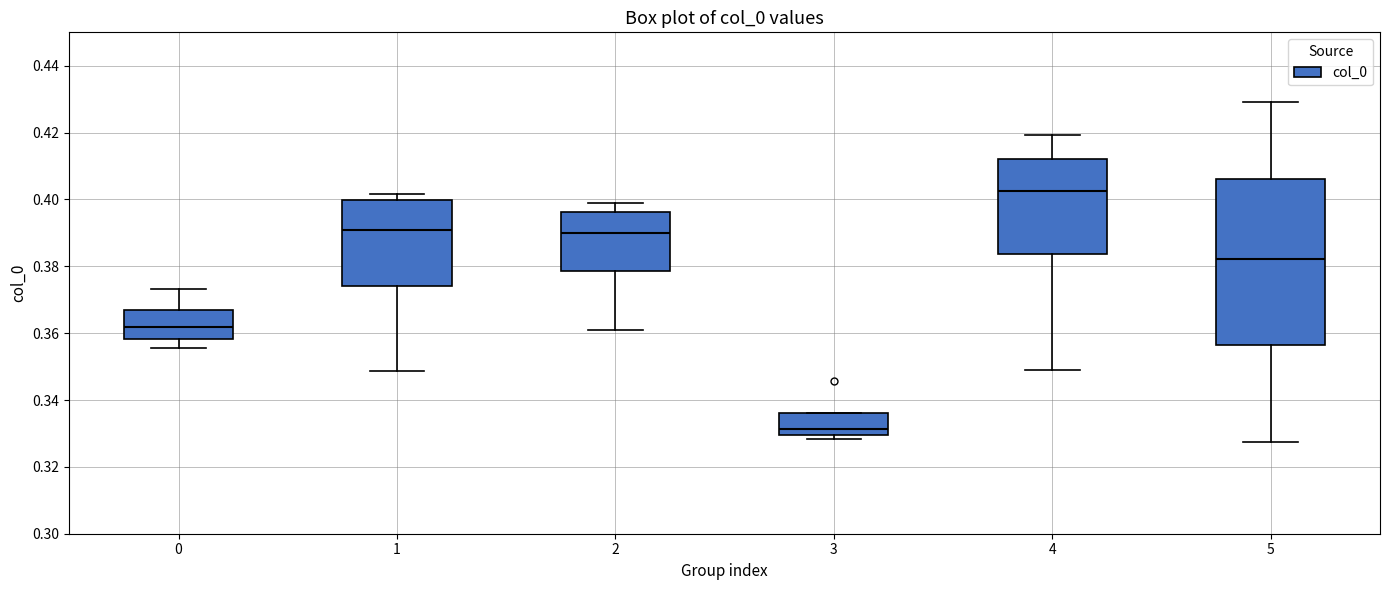

Reading left to right, read every box against the y-axis: the position of its median line, the range the box covers, and the ends of its whiskers. The values are not printed on the chart, so give them approximately, as read against the axis.

0: median 0.362, box 0.358 to 0.366, whiskers 0.356 to 0.374
1: median 0.390, box 0.374 to 0.400, whiskers 0.348 to 0.402
2: median 0.390, box 0.378 to 0.396, whiskers 0.360 to 0.400
3: median 0.332, box 0.330 to 0.336, whiskers 0.328 to 0.336
4: median 0.402, box 0.384 to 0.412, whiskers 0.350 to 0.420
5: median 0.382, box 0.356 to 0.406, whiskers 0.328 to 0.430